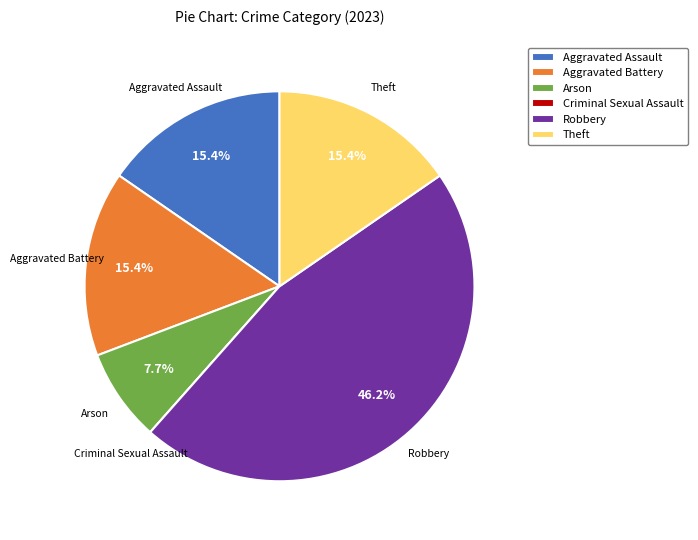

What percentage is NOT represented by Theft?

84.6%